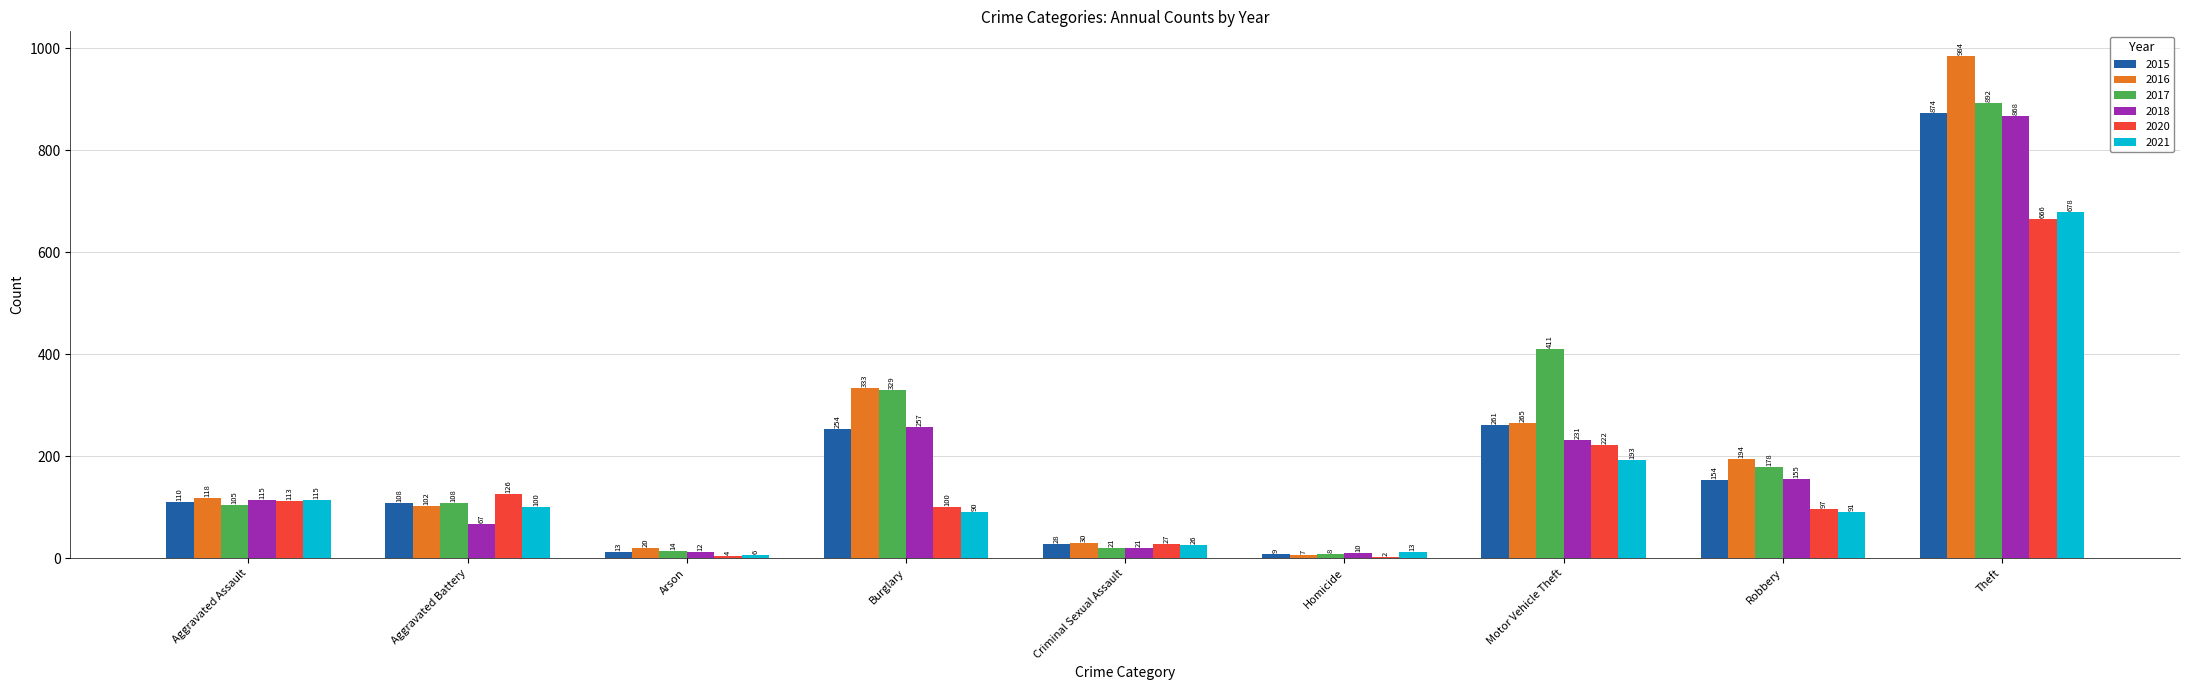

What is the sum of all 2015 values?

1811